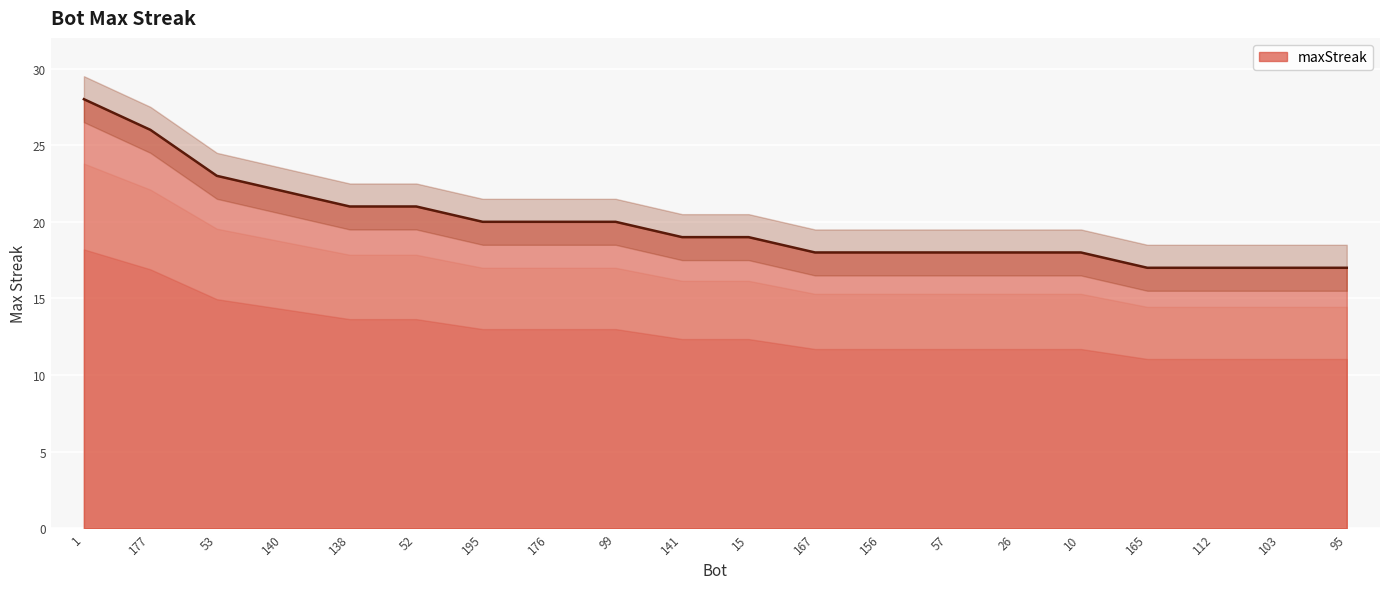

Where is the data nearest to the value 22?

140